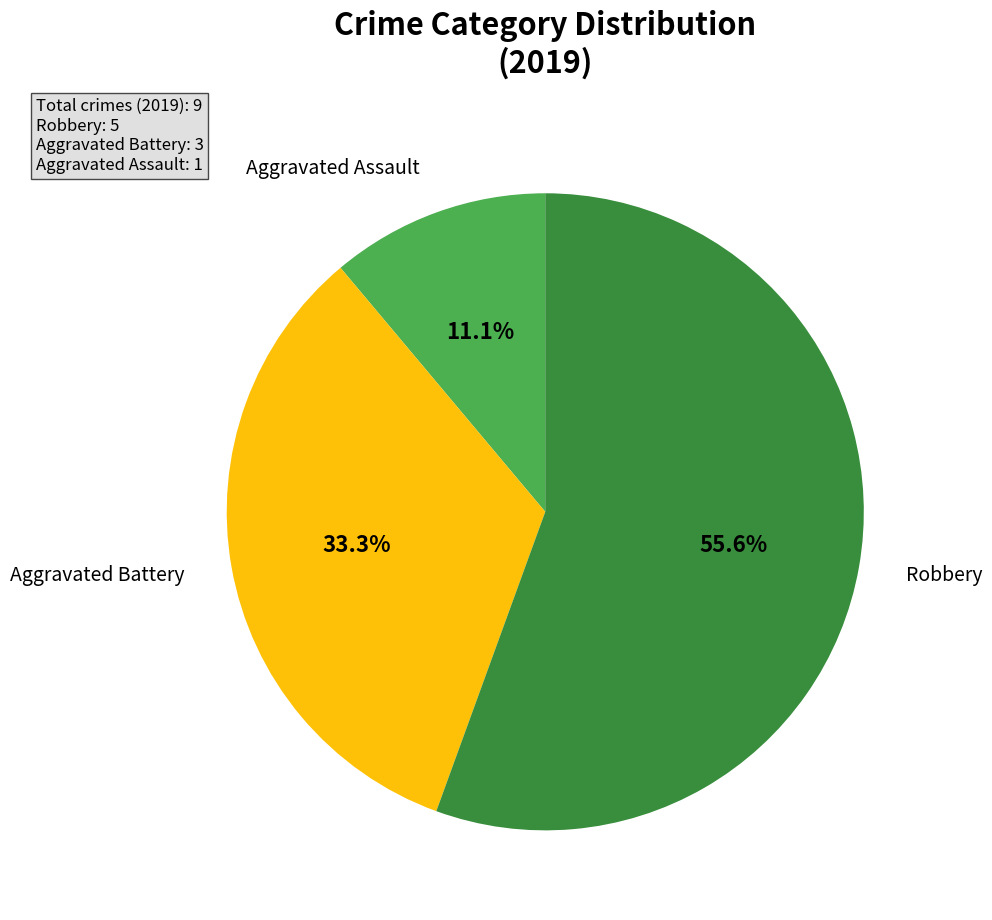

How many slices are in this pie chart?

3